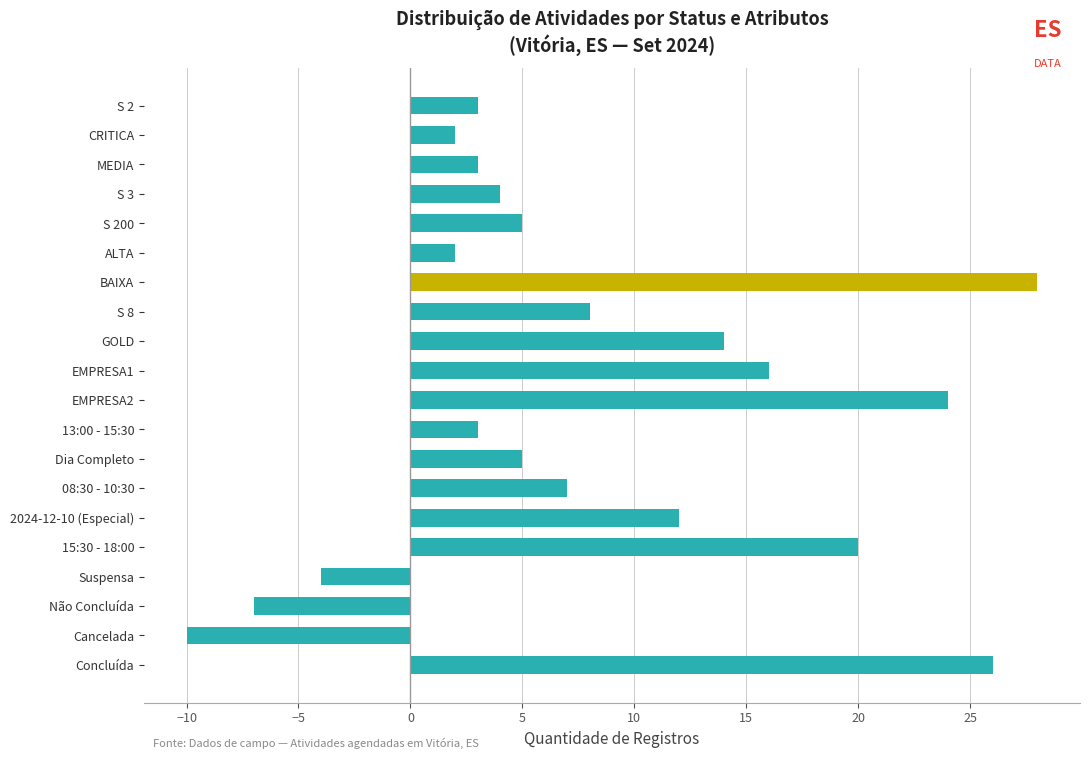

At which label is the value closest to 9?

S 8